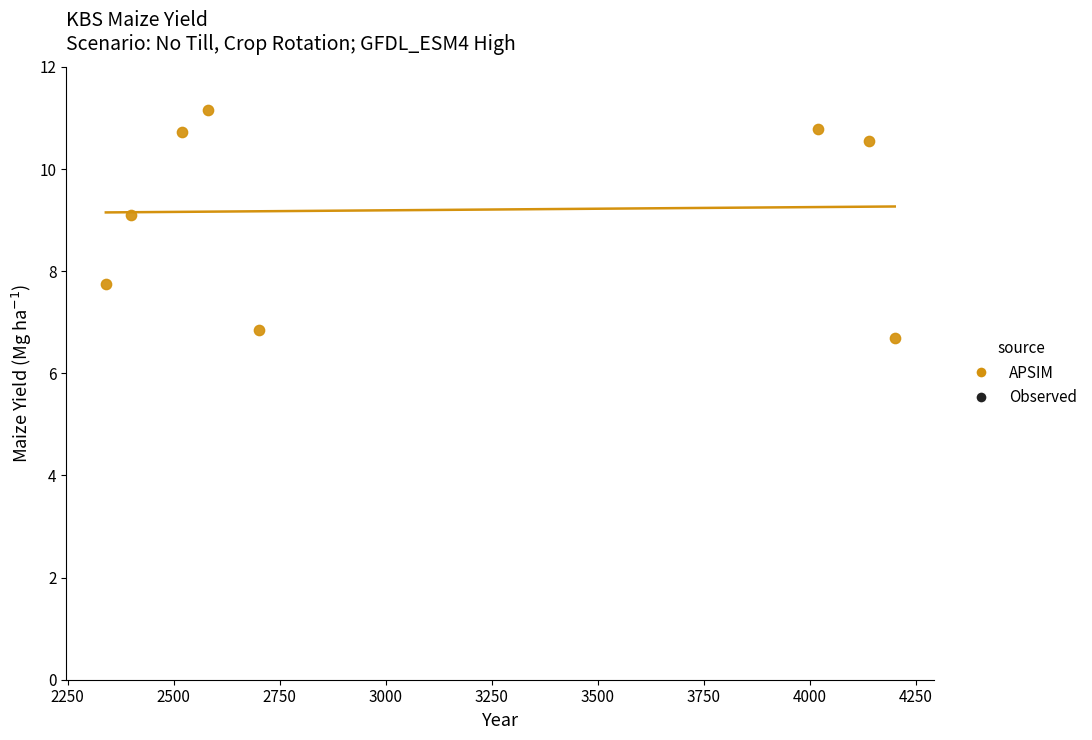

What is the range of Y values (max minus min)?

4.5